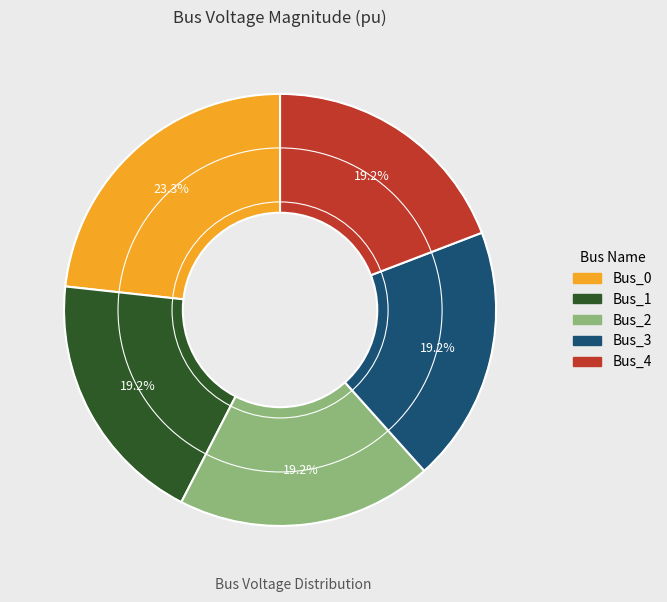

Between Bus_4 and Bus_0, which is larger?

Bus_0